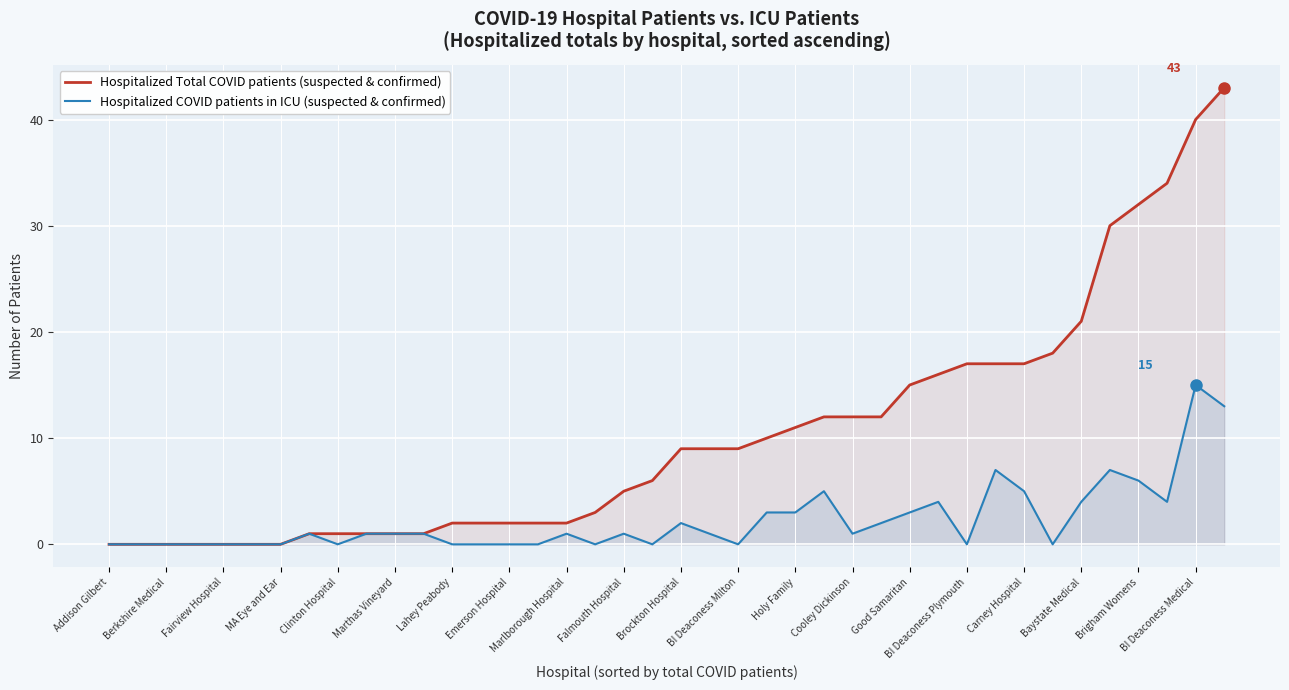

What is the difference between the maximum and minimum values in the Hospitalized COVID patients in ICU (suspected & confirmed) series?

15